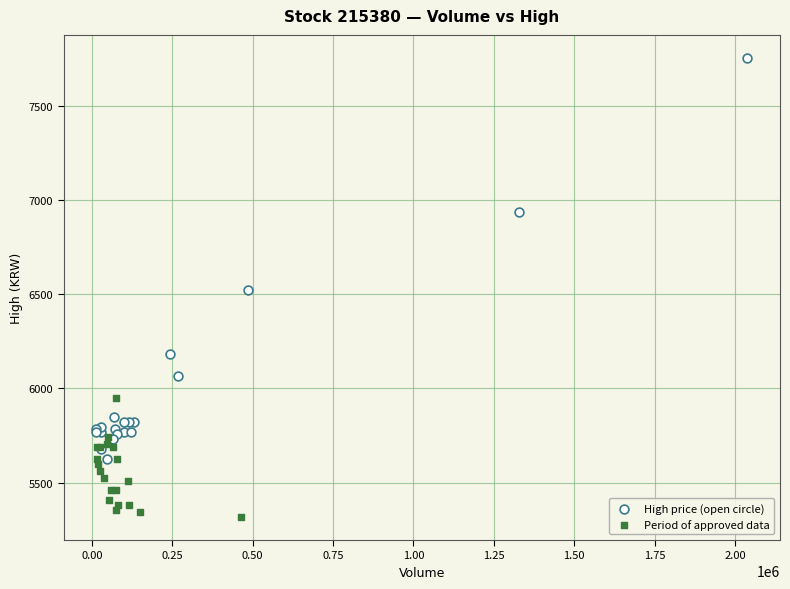

Which series contains the lowest Y value?

Period of approved data